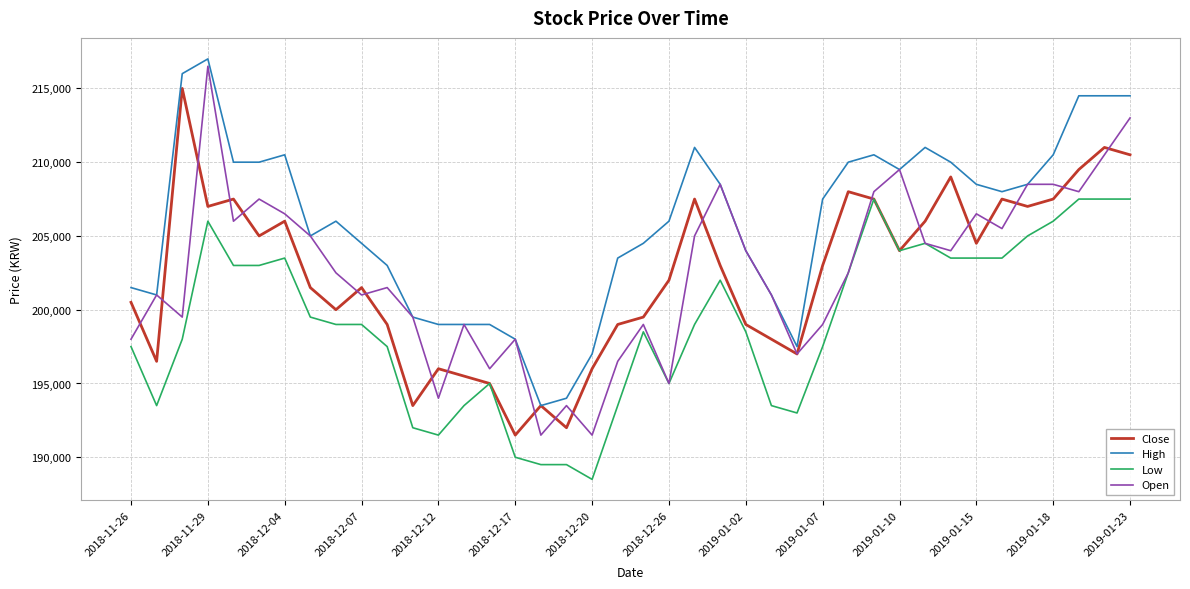

What is the smallest value displayed?

188500